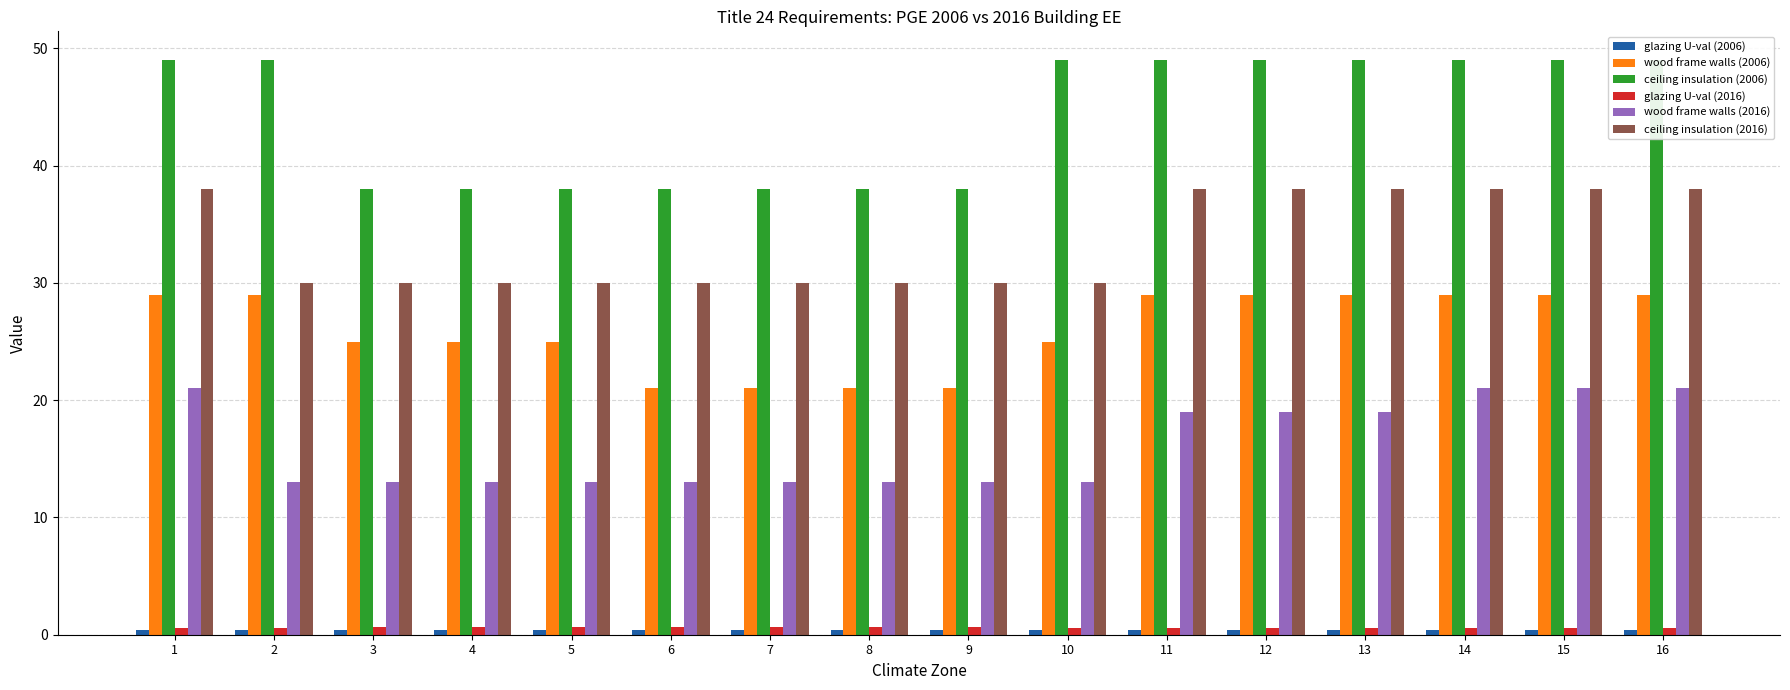

Reading right to left, what are all the values shown in this chart?

glazing U-val (2006): 16=0.4	15=0.4	14=0.4	13=0.4	12=0.4	11=0.4	10=0.4	9=0.4	8=0.4	7=0.4	6=0.4	5=0.4	4=0.4	3=0.4	2=0.4	1=0.4
wood frame walls (2006): 16=29.0	15=29.0	14=29.0	13=29.0	12=29.0	11=29.0	10=25.0	9=21.0	8=21.0	7=21.0	6=21.0	5=25.0	4=25.0	3=25.0	2=29.0	1=29.0
ceiling insulation (2006): 16=49.0	15=49.0	14=49.0	13=49.0	12=49.0	11=49.0	10=49.0	9=38.0	8=38.0	7=38.0	6=38.0	5=38.0	4=38.0	3=38.0	2=49.0	1=49.0
glazing U-val (2016): 16=0.6	15=0.6	14=0.6	13=0.6	12=0.6	11=0.6	10=0.6	9=0.7	8=0.7	7=0.7	6=0.7	5=0.7	4=0.7	3=0.7	2=0.6	1=0.6
wood frame walls (2016): 16=21.0	15=21.0	14=21.0	13=19.0	12=19.0	11=19.0	10=13.0	9=13.0	8=13.0	7=13.0	6=13.0	5=13.0	4=13.0	3=13.0	2=13.0	1=21.0
ceiling insulation (2016): 16=38.0	15=38.0	14=38.0	13=38.0	12=38.0	11=38.0	10=30.0	9=30.0	8=30.0	7=30.0	6=30.0	5=30.0	4=30.0	3=30.0	2=30.0	1=38.0